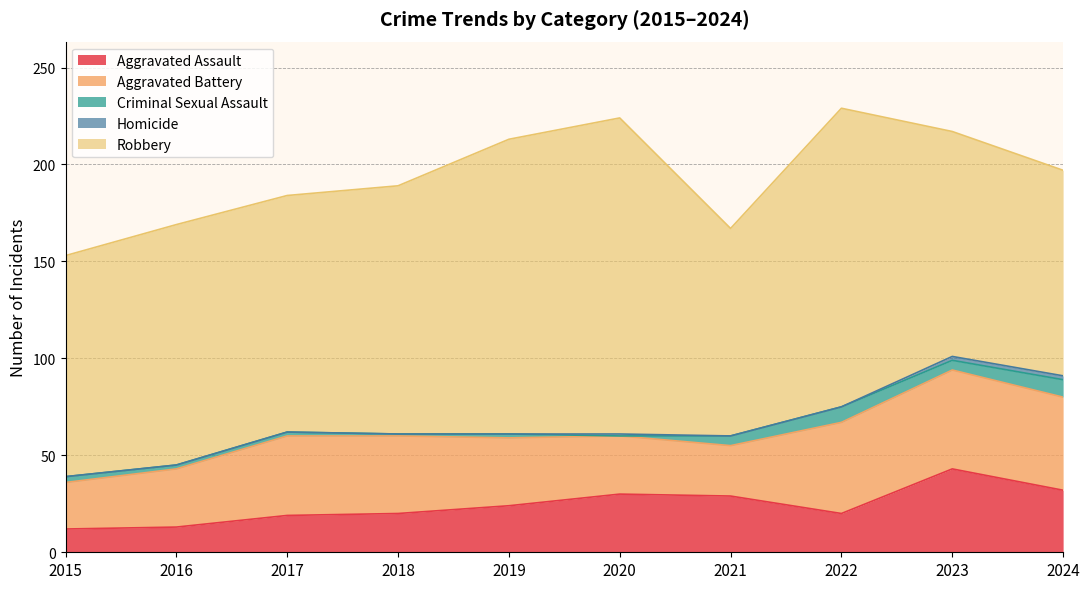

Is it true that Aggravated Battery equals 21 at 2024?

False